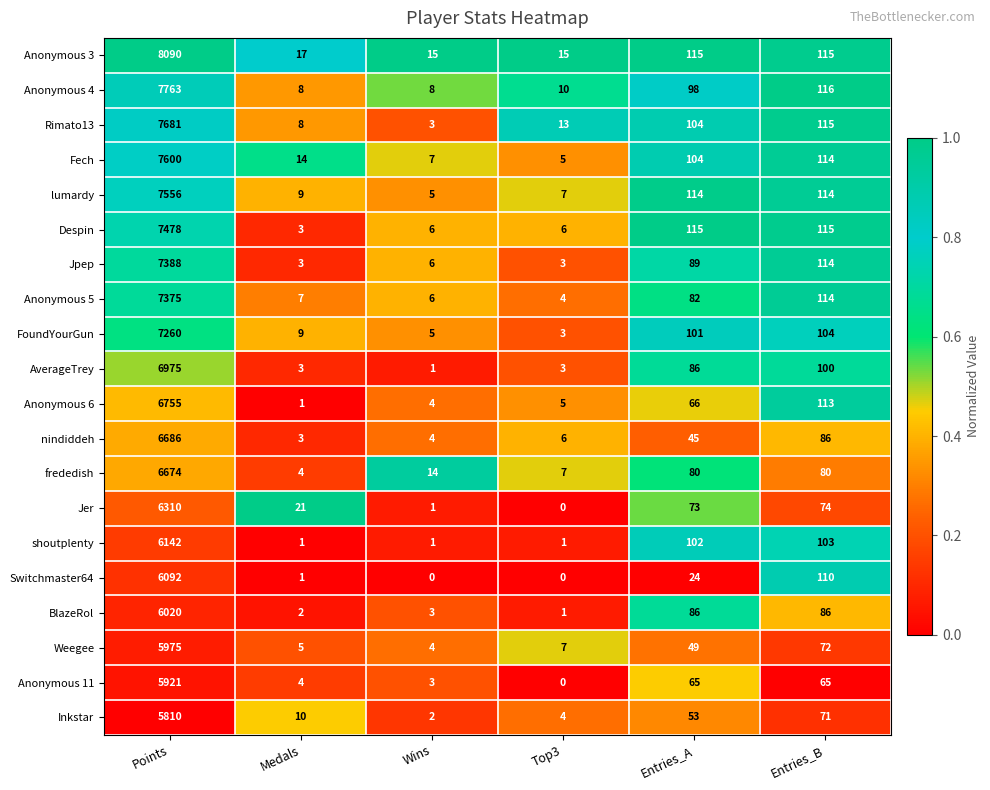

What is the spread (max minus min) of values at Entries_B?

51